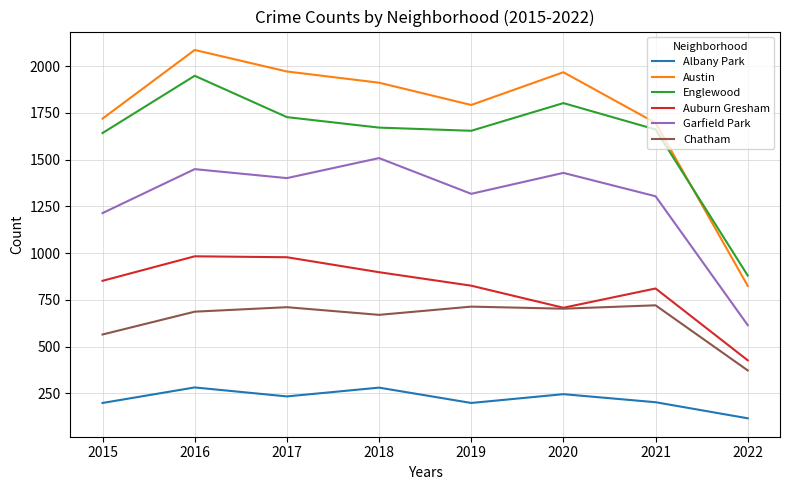

Which series changed the most between 2017 and 2021?

Austin